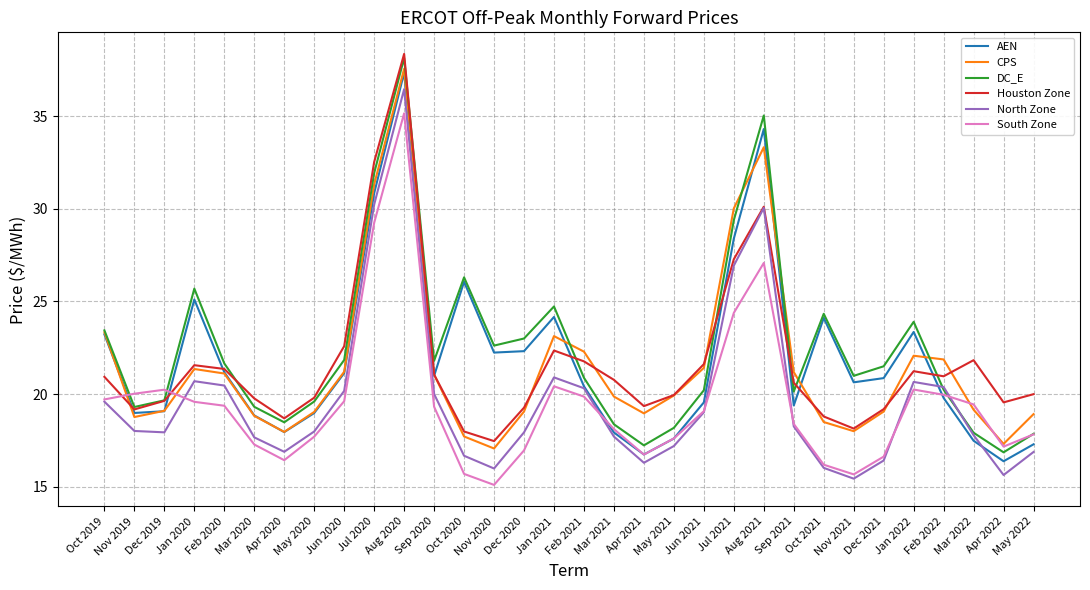

What is the sum of all South Zone values?

626.2